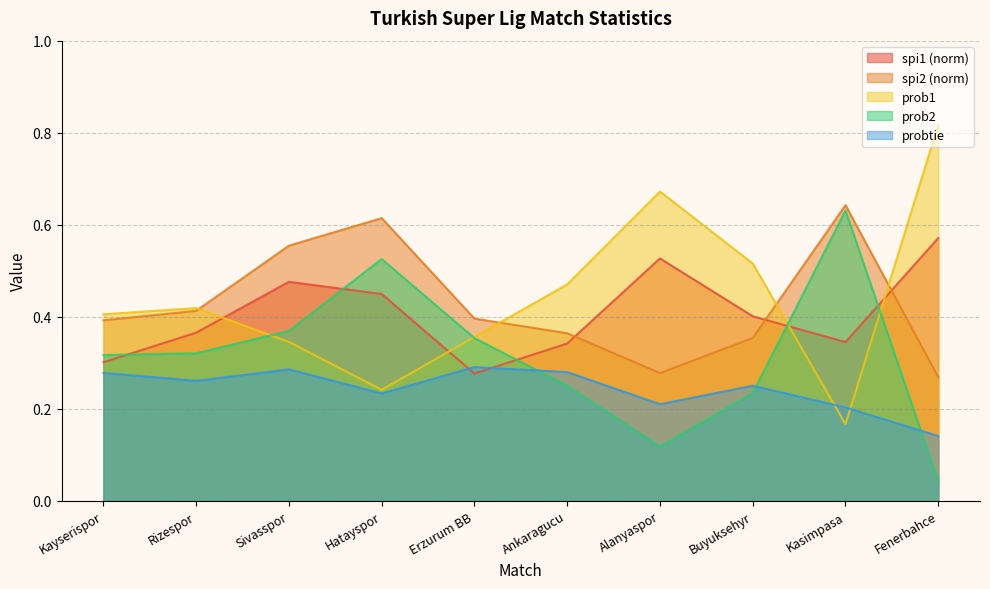

The probtie series shows 0.1 at Kasimpasa. True or false?

False